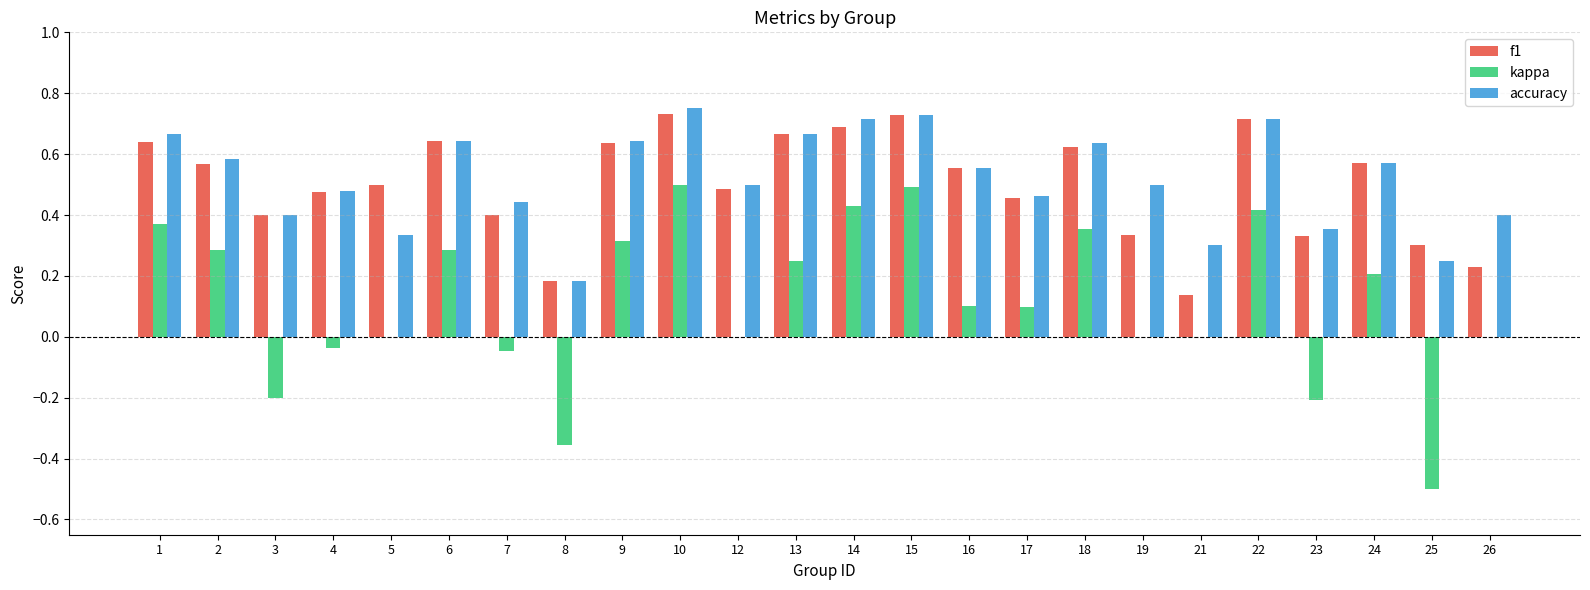

What is the total value across all series at 24?

1.4